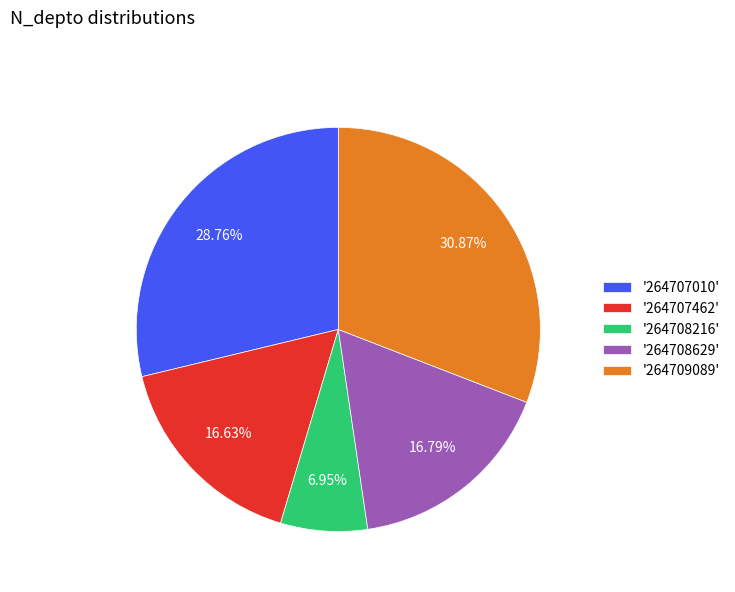

Which category has the biggest portion of the pie?

'264709089'